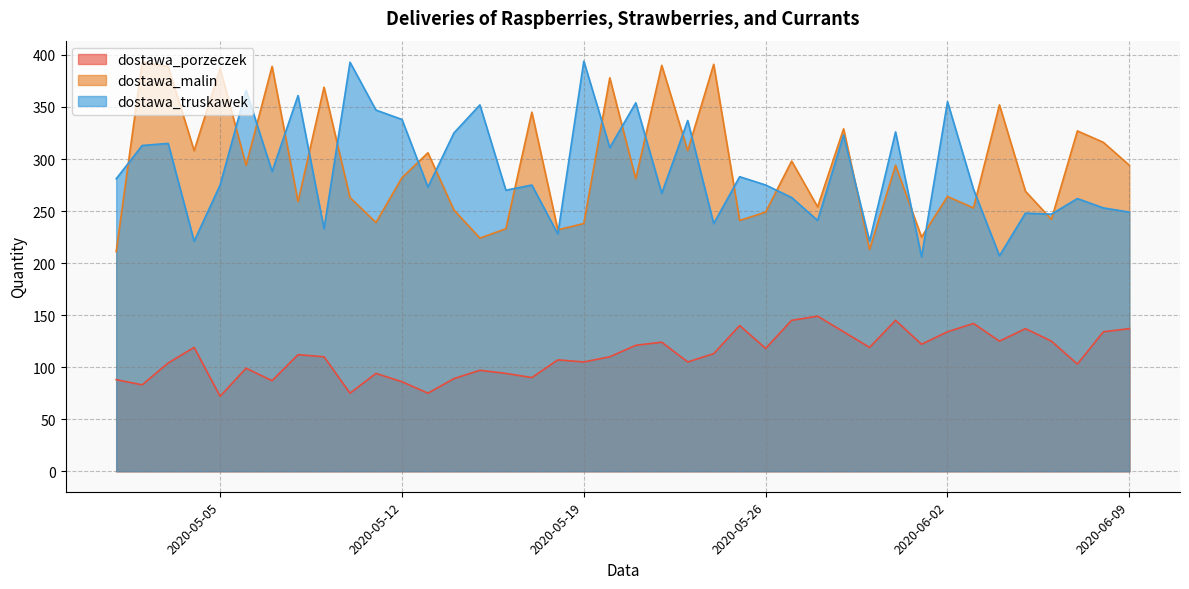

True or false: dostawa_porzeczek and dostawa_malin intersect in this chart.

False